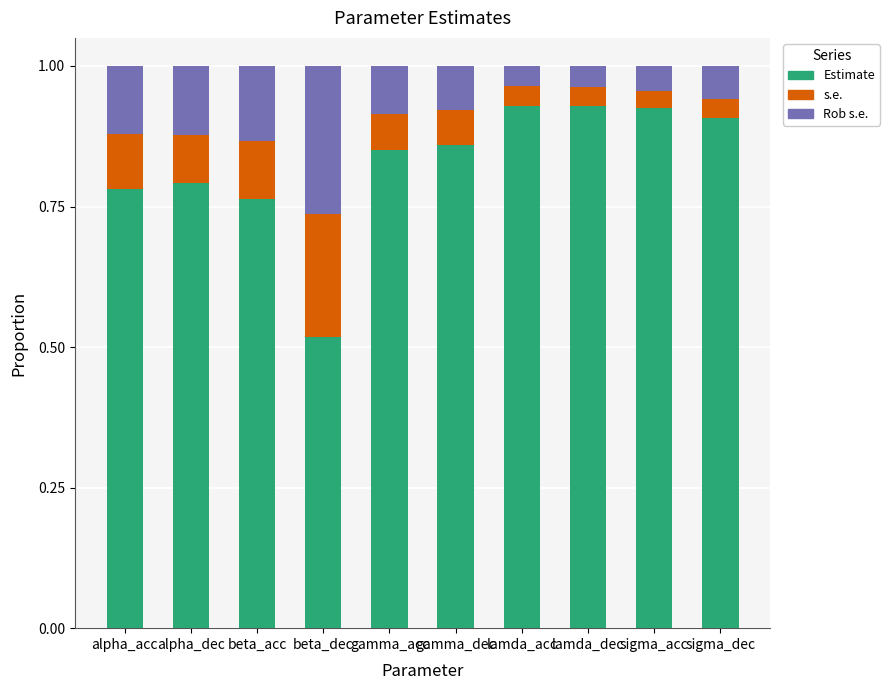

What is the total value across all series at gamma_dec?

1.0